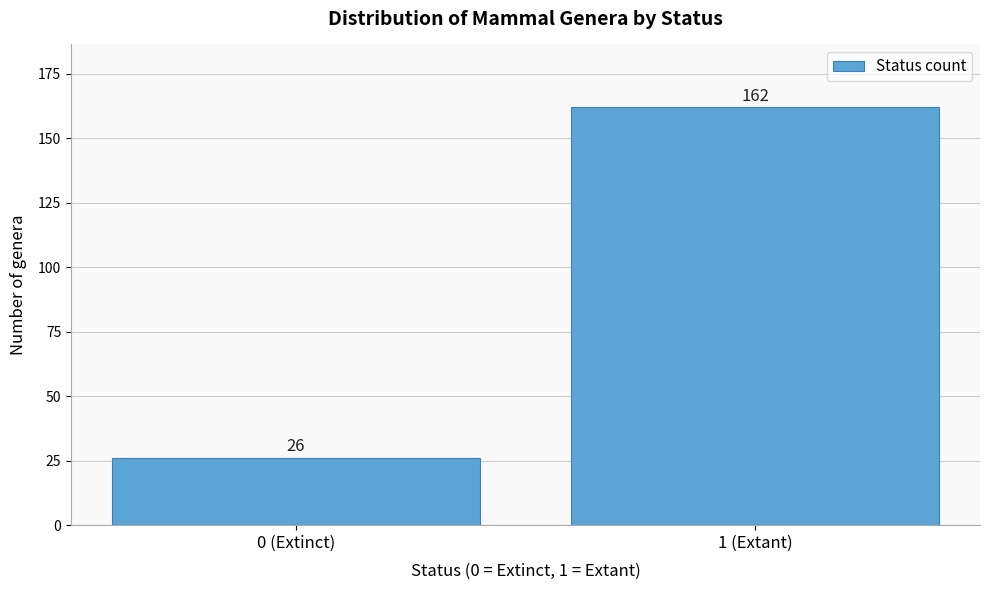

Reading right to left, transcribe all the data shown in this chart.

1 (Extant)=162	0 (Extinct)=26